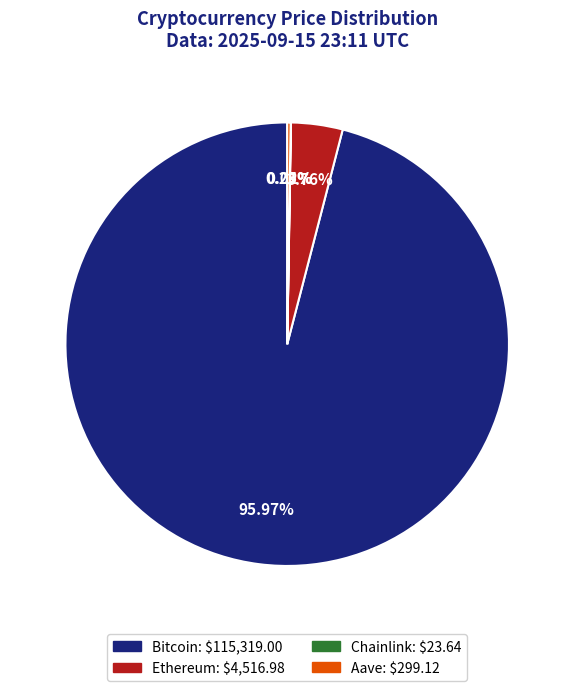

What is the majority slice?

Bitcoin